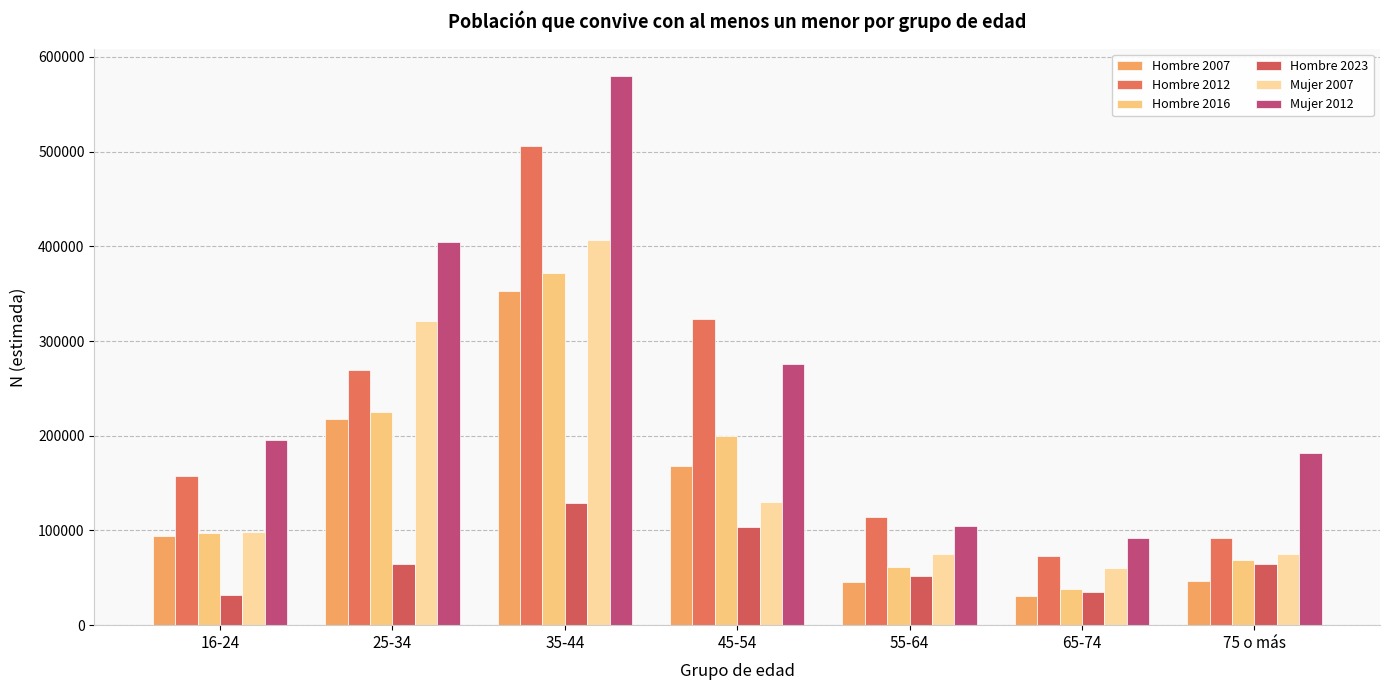

What position from the left is 45-54?

4